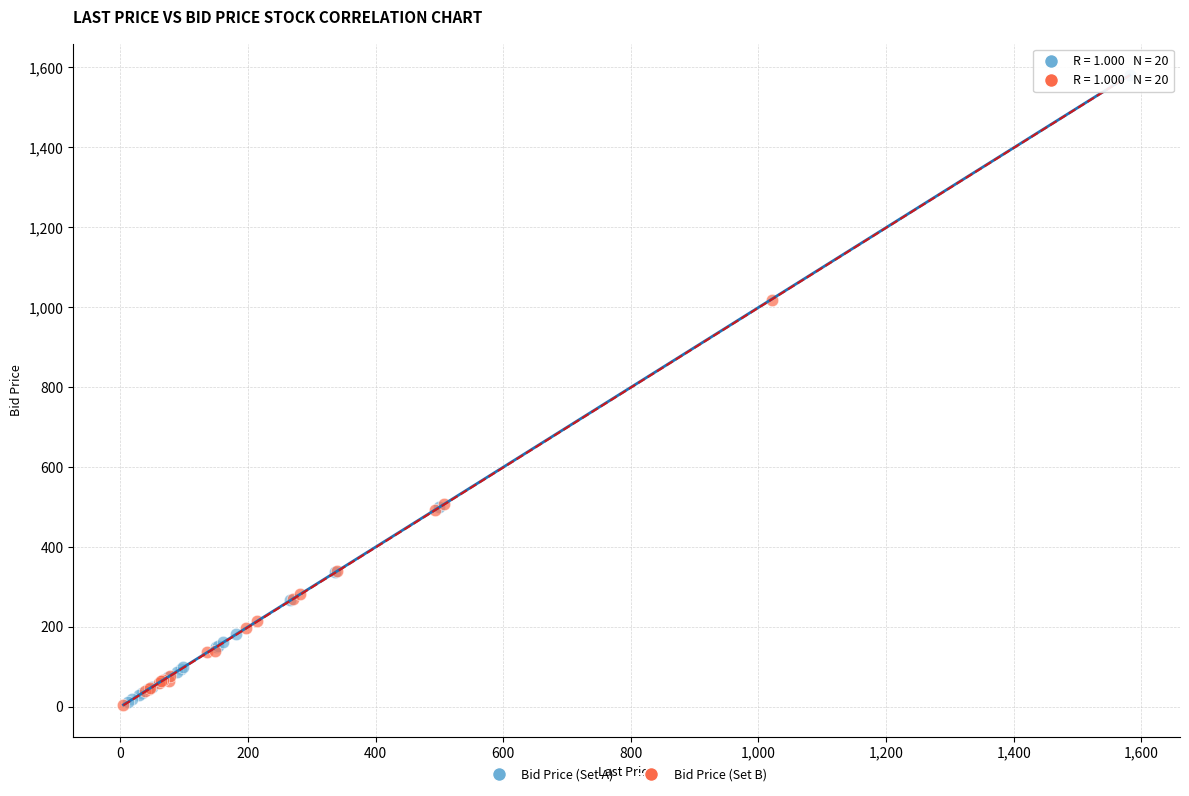

Which series has the widest spread of Y values?

Bid Price (Set A)